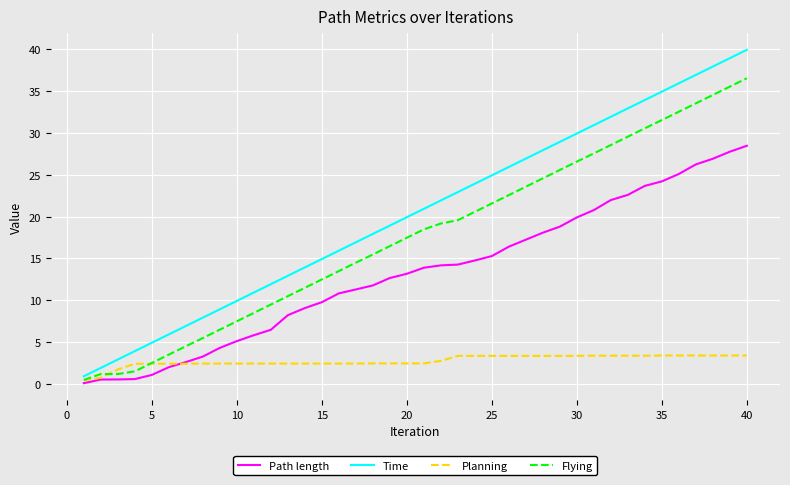

Which series has the widest spread of values?

Time